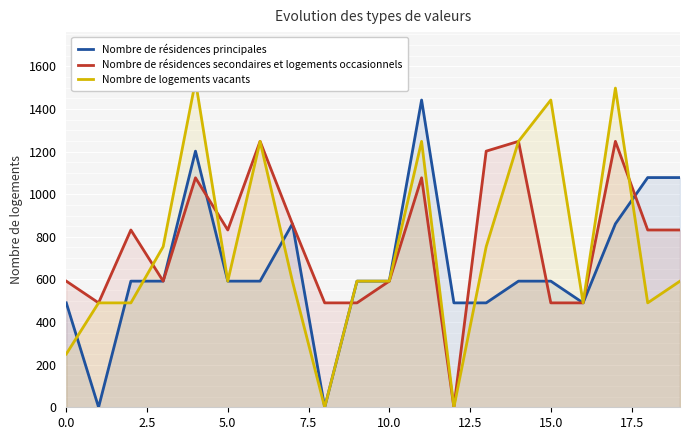

What is the maximum value for Nombre de résidences secondaires et logements occasionnels?

1248.0